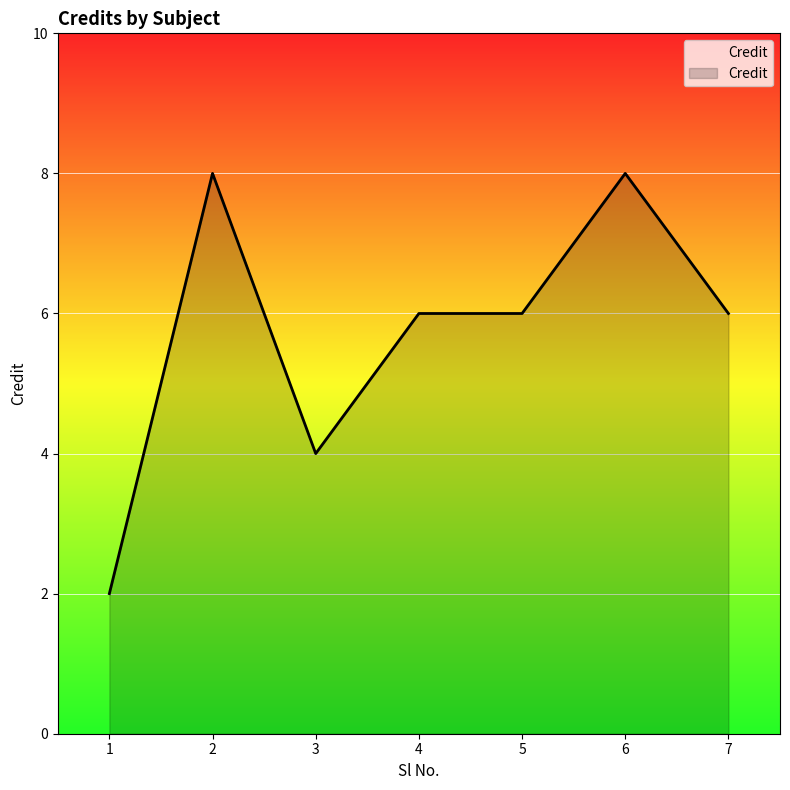

What is the change in value from 3 to 7?

+2